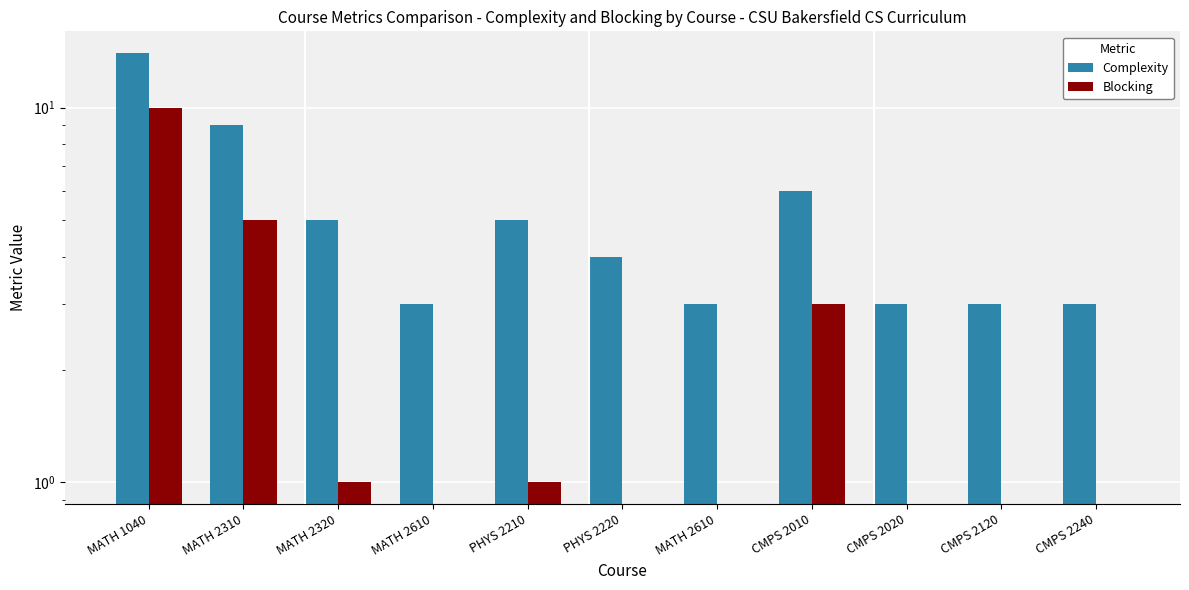

List the labels in order of Blocking value, smallest first.

MATH 2610, PHYS 2220, MATH 2610, CMPS 2020, CMPS 2120, CMPS 2240, MATH 2320, PHYS 2210, CMPS 2010, MATH 2310, MATH 1040